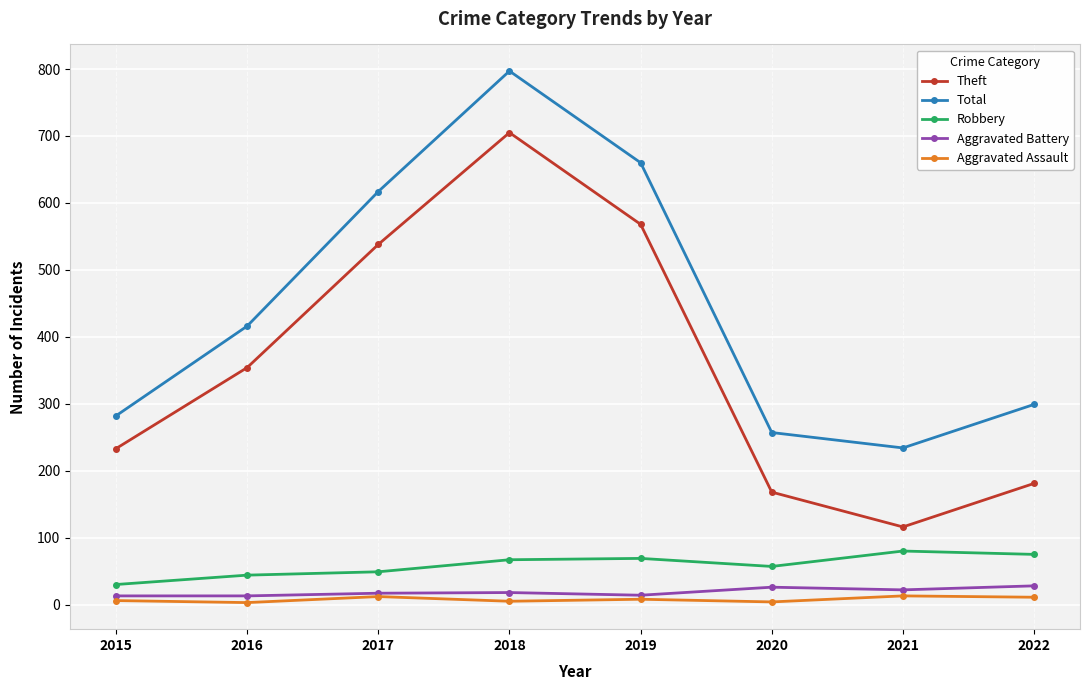

The Total series shows 234 at 2021. True or false?

True